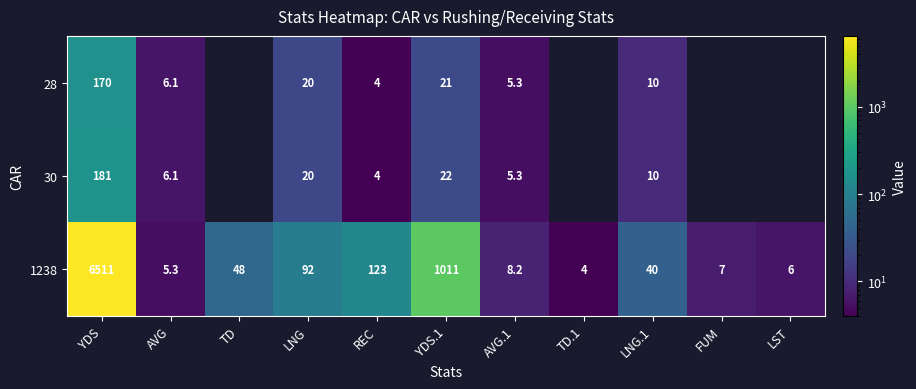

At how many categories does at least one series exceed 5088?

1